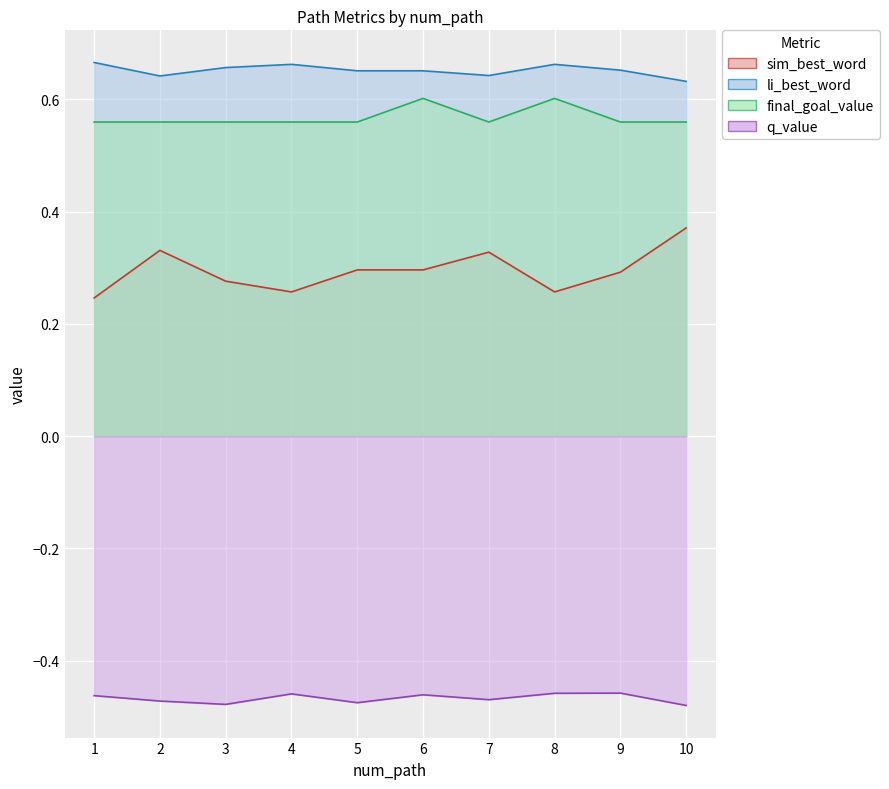

The value of sim_best_word at 6 is 0.4. True or false?

False